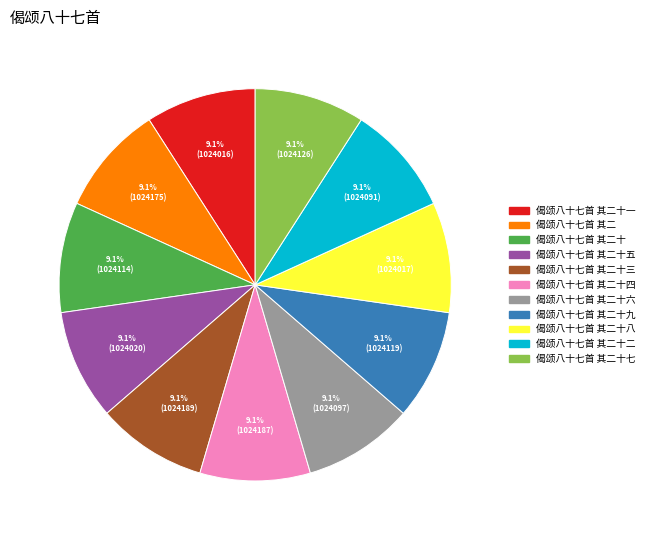

Is there a majority slice in this chart?

No